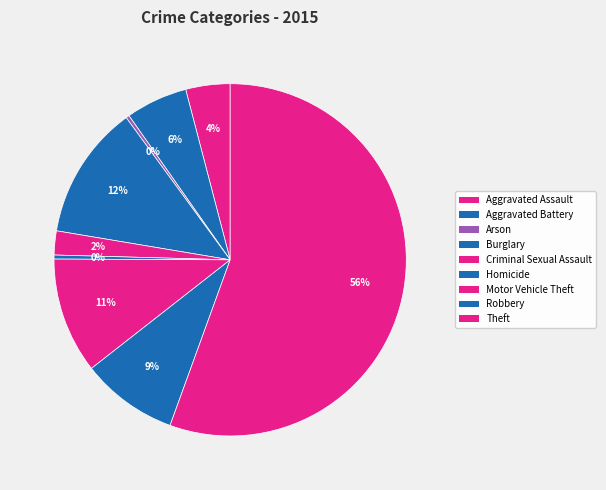

To the nearest percent, what is the difference between the Burglary and Aggravated Assault slice percentages?

8%